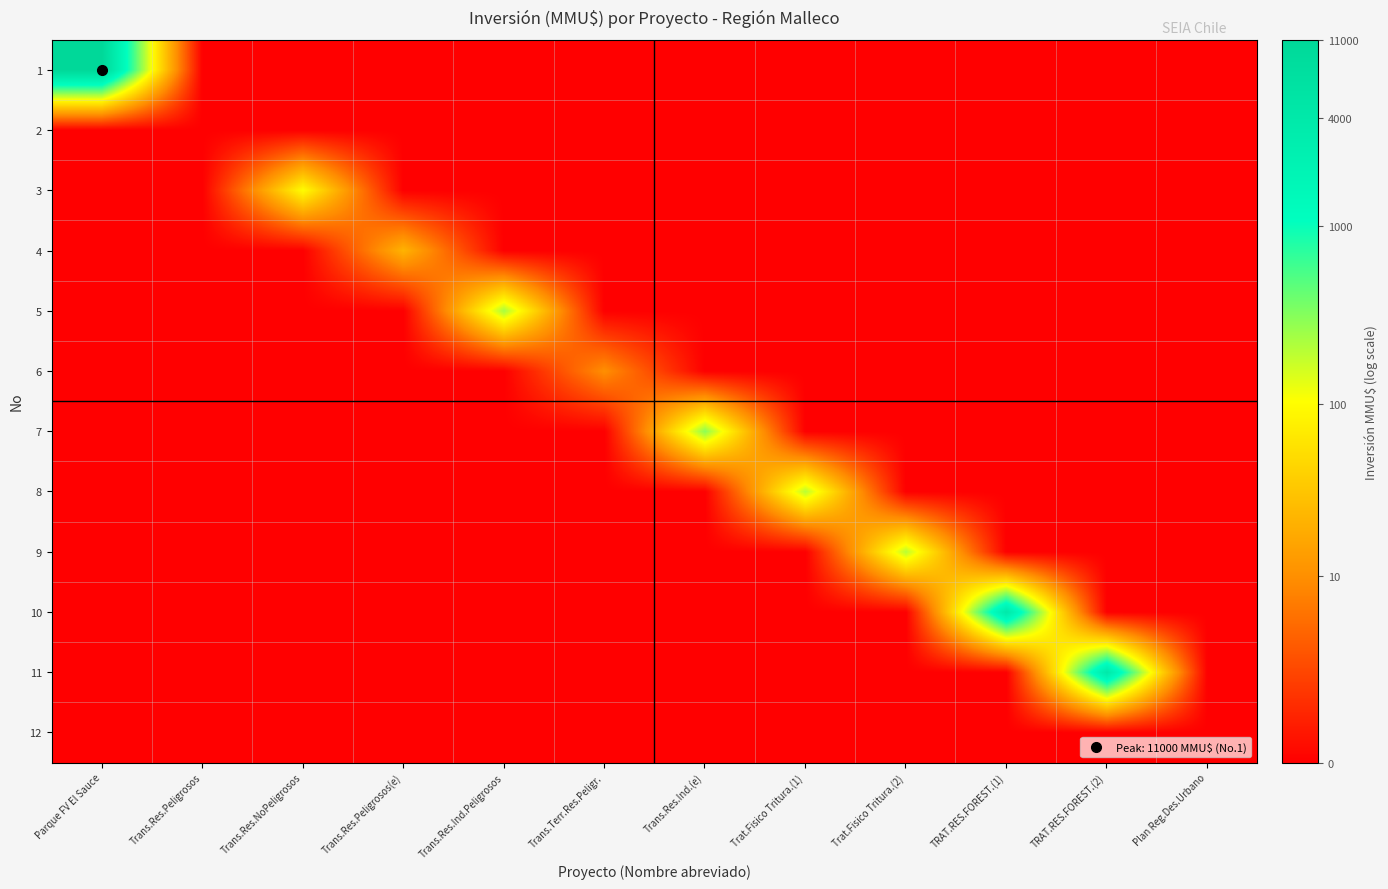

Between Trans.Res.Ind.Peligrosos and Trans.Res.Peligrosos(e), which is larger?

Trans.Res.Ind.Peligrosos